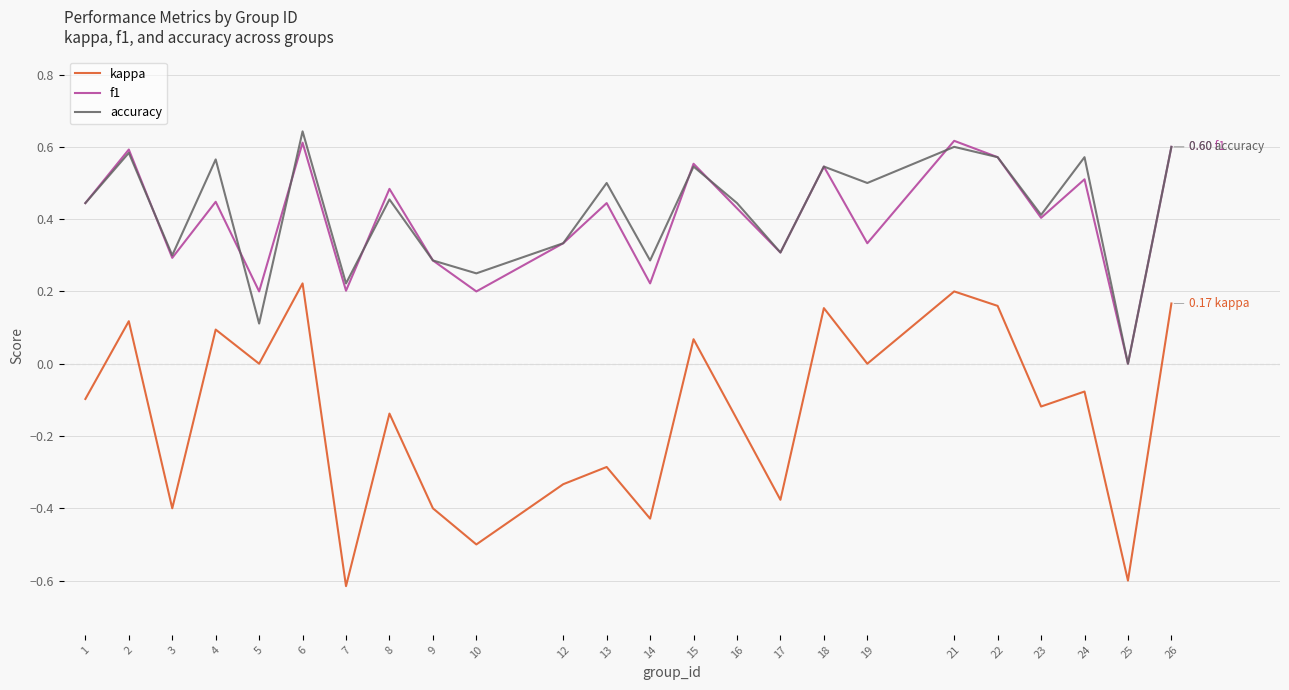

Is this an area chart (filled region under the line)?

No